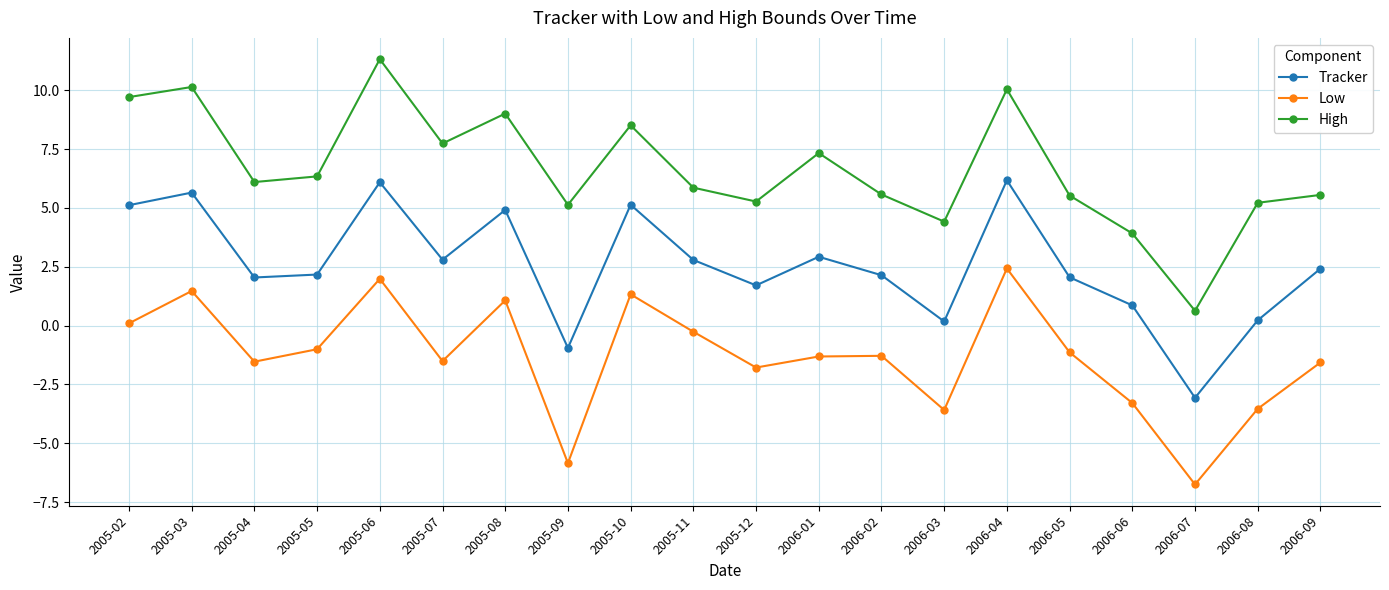

Which category has the lowest value in the High series?

2006-07